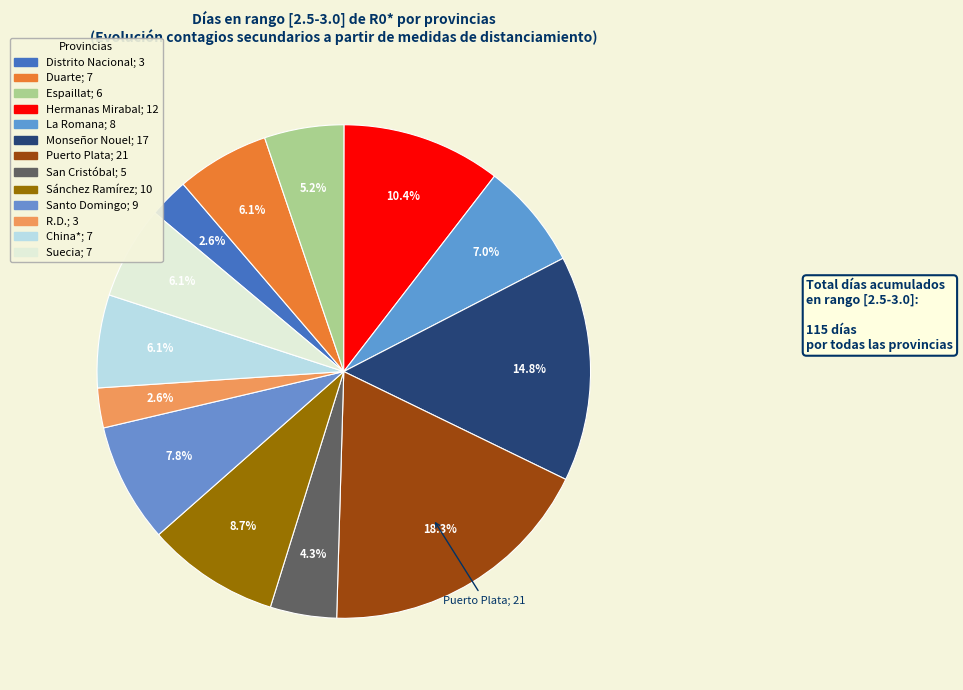

How many segments does this pie chart have?

13